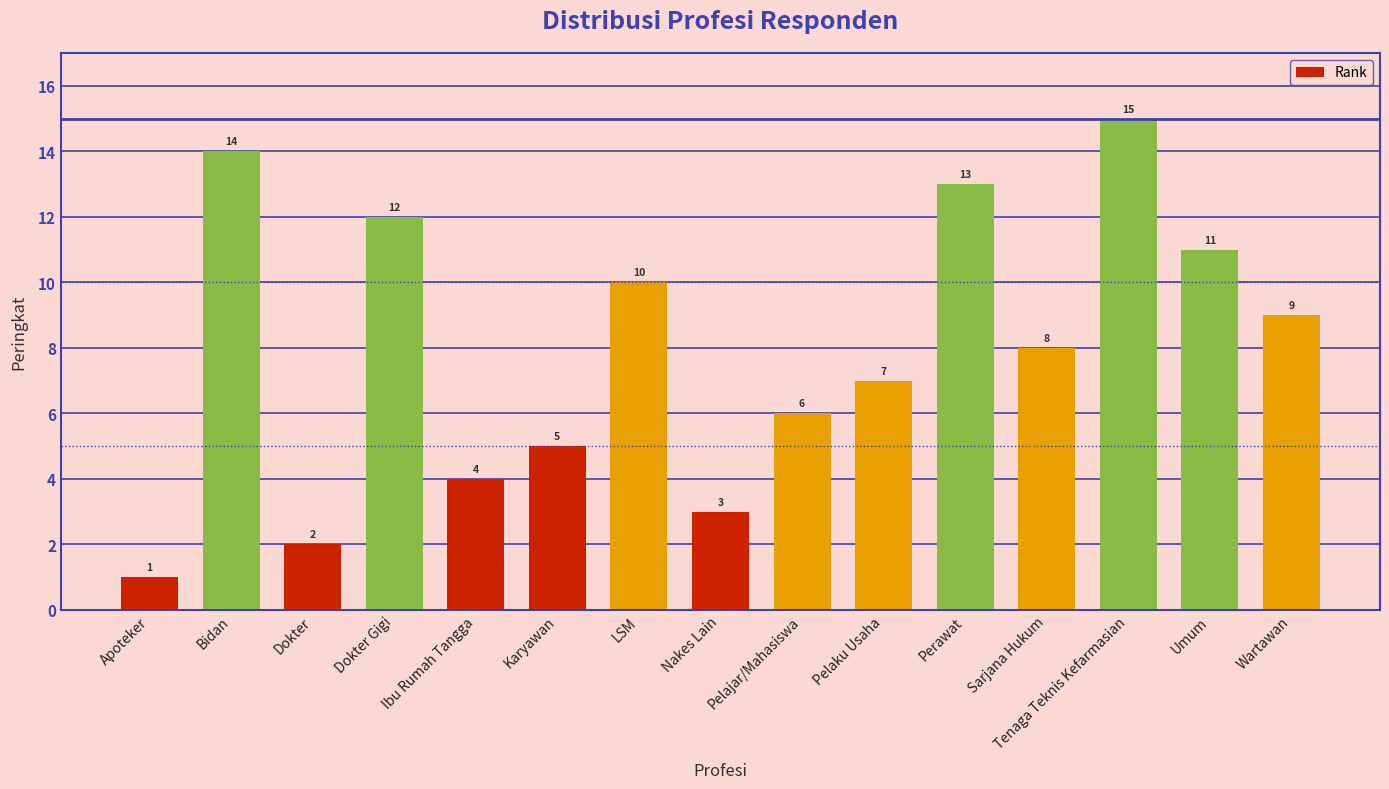

Reading left to right, list all the values displayed in this chart.

Apoteker=1	Bidan=14	Dokter=2	Dokter Gigi=12	Ibu Rumah Tangga=4	Karyawan=5	LSM=10	Nakes Lain=3	Pelajar/Mahasiswa=6	Pelaku Usaha=7	Perawat=13	Sarjana Hukum=8	Tenaga Teknis Kefarmasian=15	Umum=11	Wartawan=9